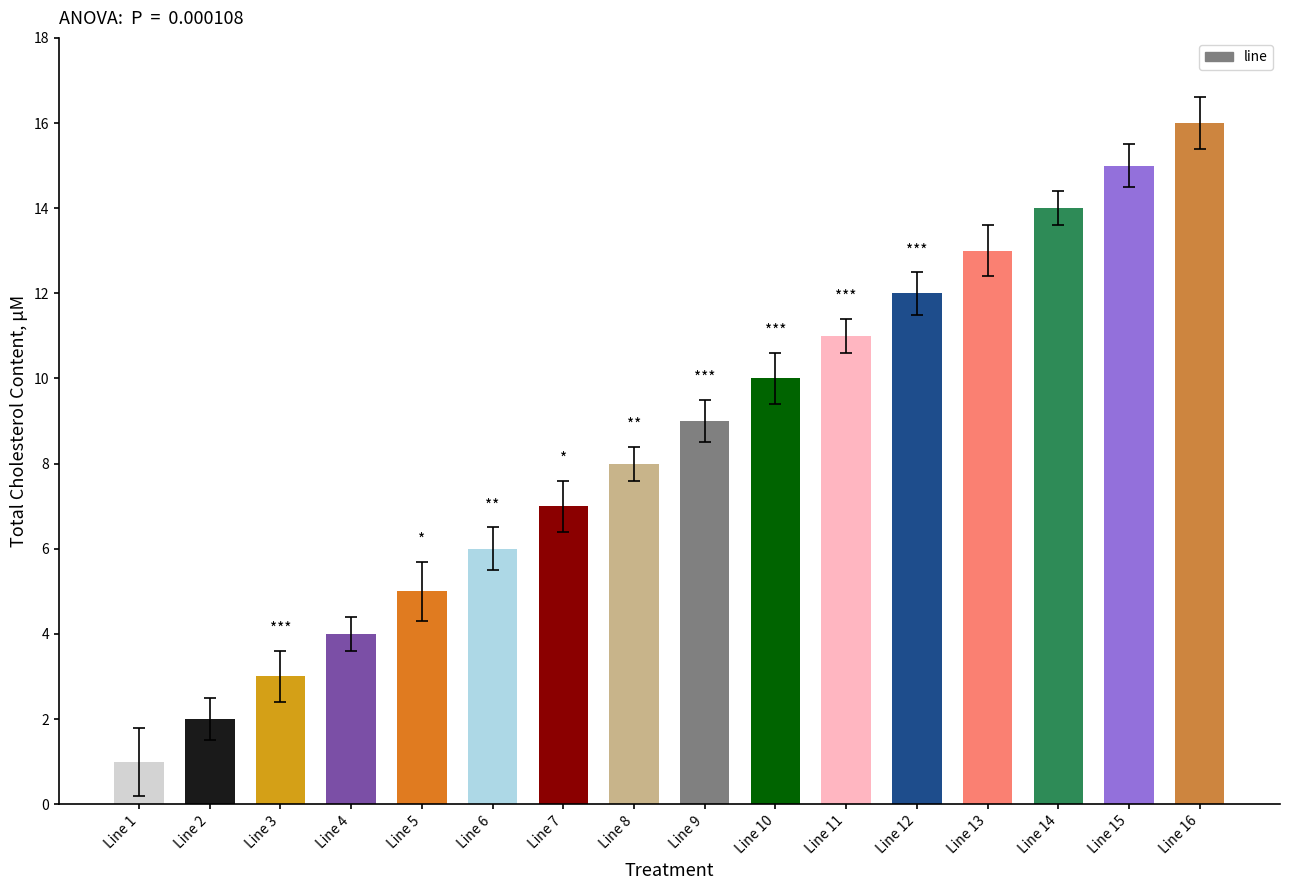

True or false: the data shows 4 at Line 4.

True